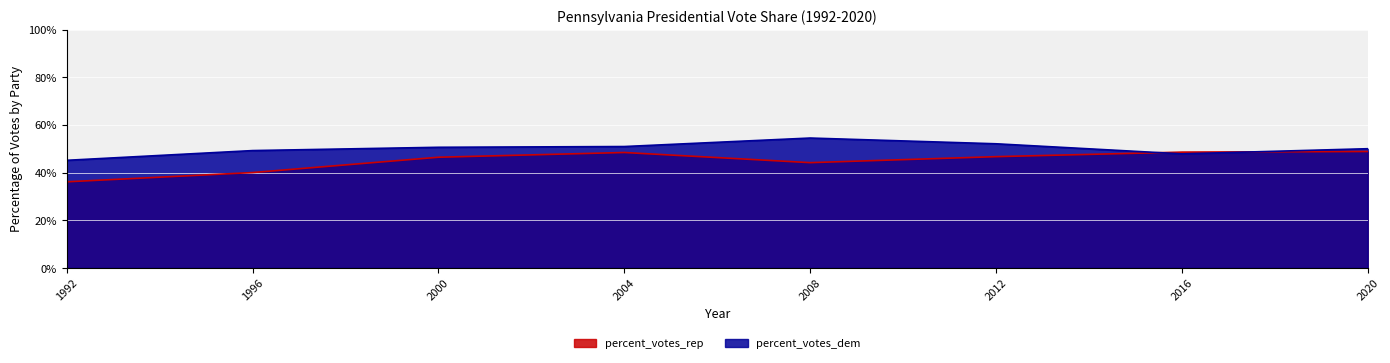

Which category has the lowest value in the percent_votes_dem series?

1992